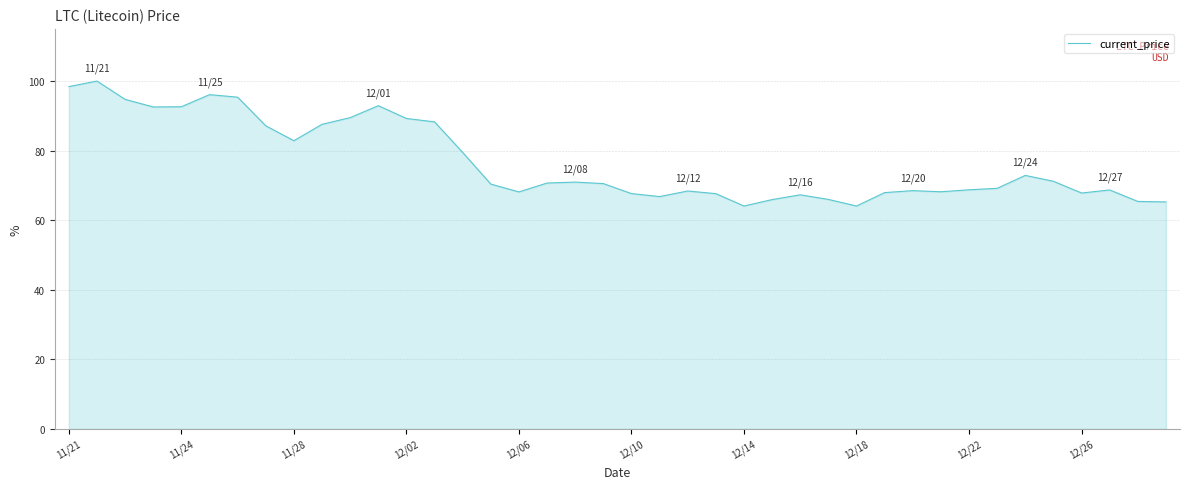

What is the maximum value shown in the chart?

100.0